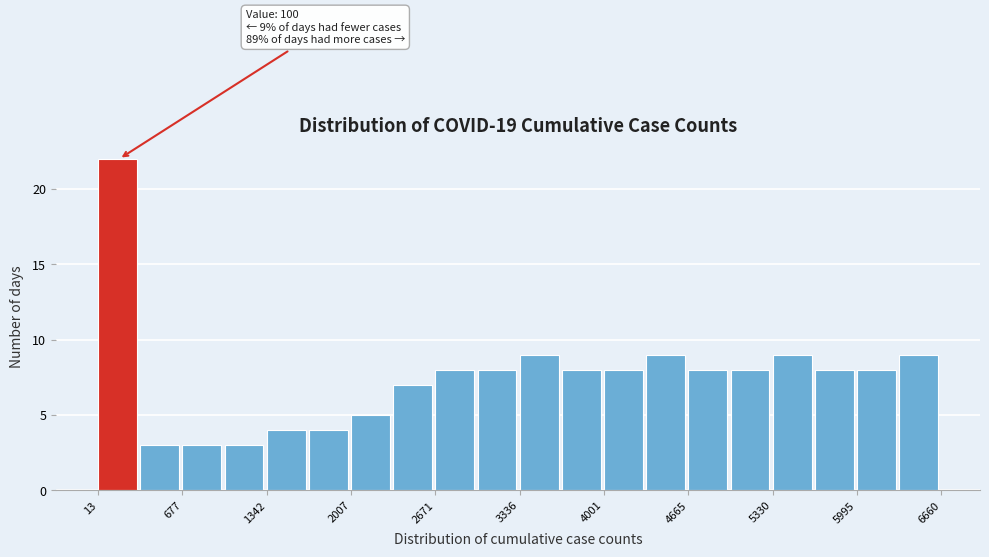

Around what value on the x-axis is the tallest bar? Give the approximate position of its centre, as read against the axis.

200